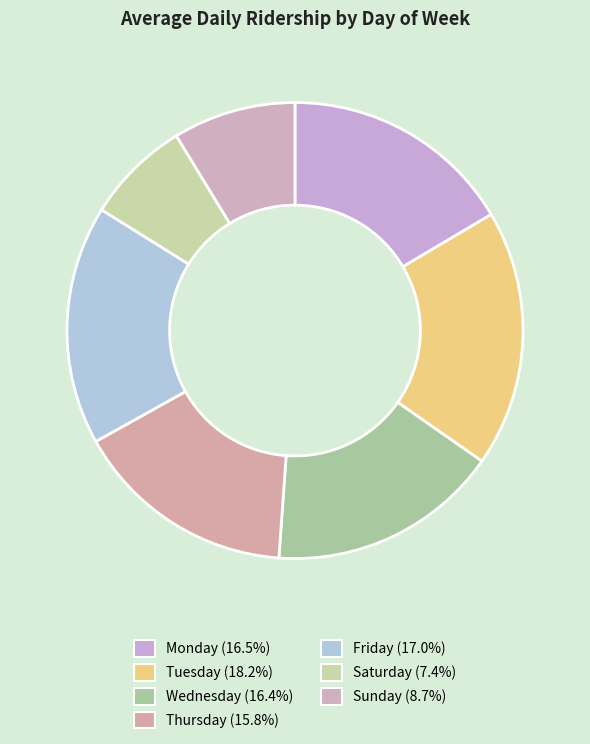

To the nearest percent, what is the difference between the largest and smallest slice percentages?

11%